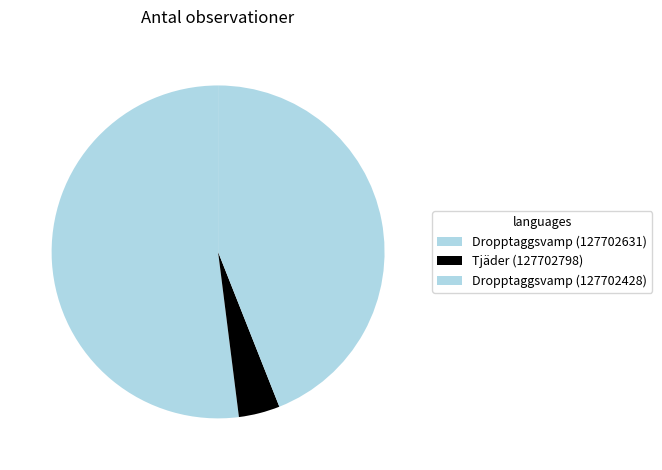

What is the largest slice in the pie chart?

Dropptaggsvamp (127702631)